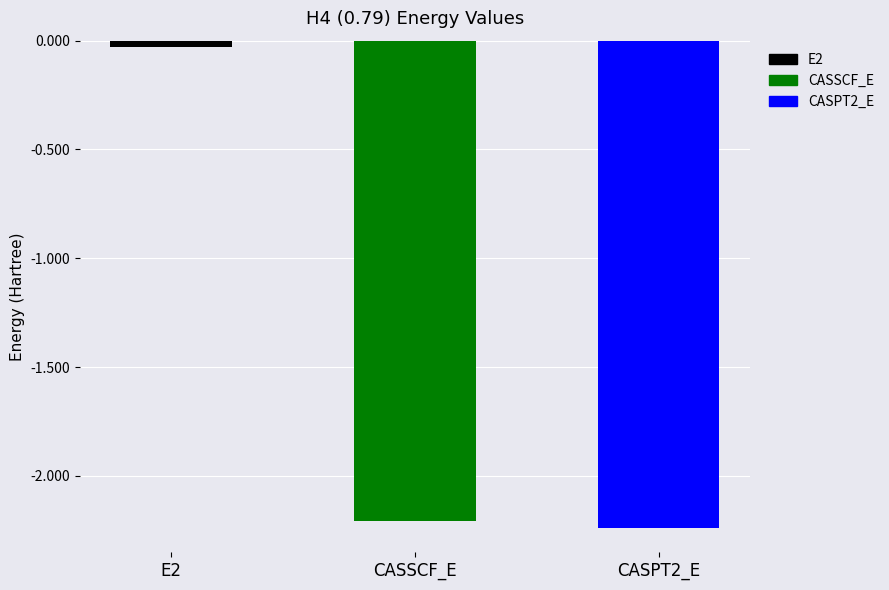

Between E2 and CASSCF_E, which is larger?

E2